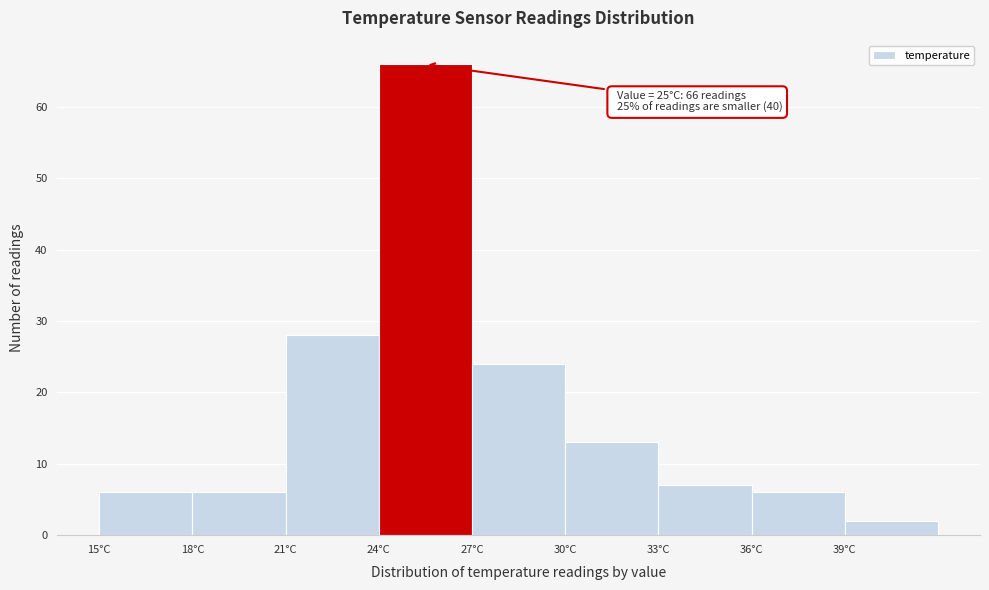

Over which range of the x-axis is the bar tallest?

24 to 27